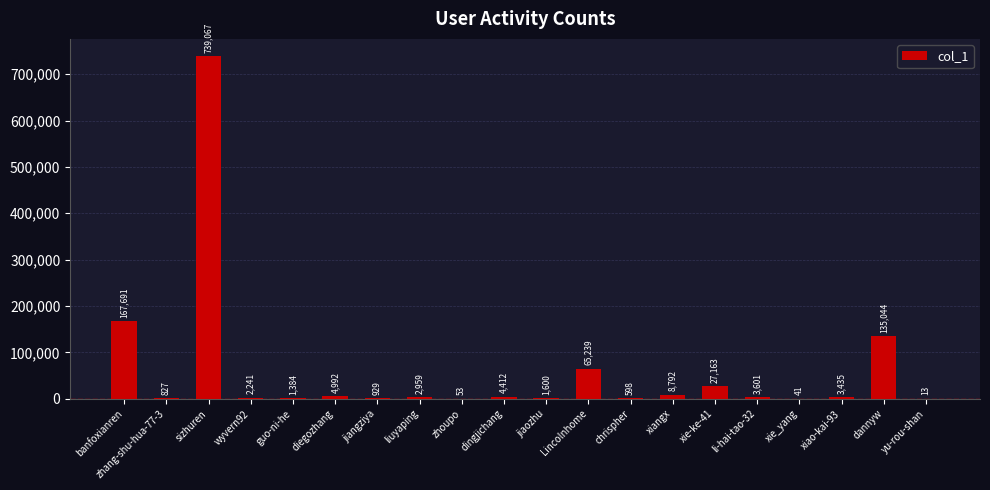

At which label does the data first exceed 3435?

banfoxianren